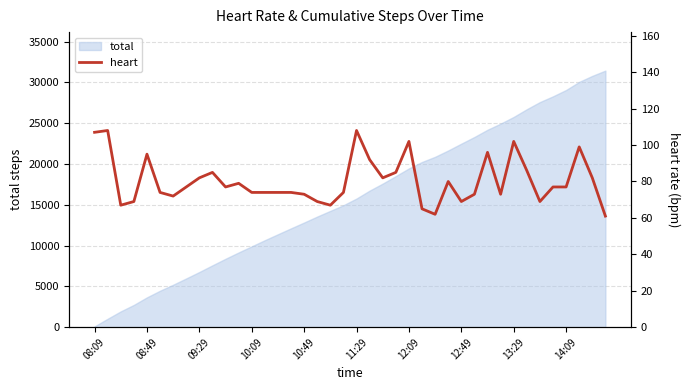

True or false: the data shows 106 at 10:49.

False